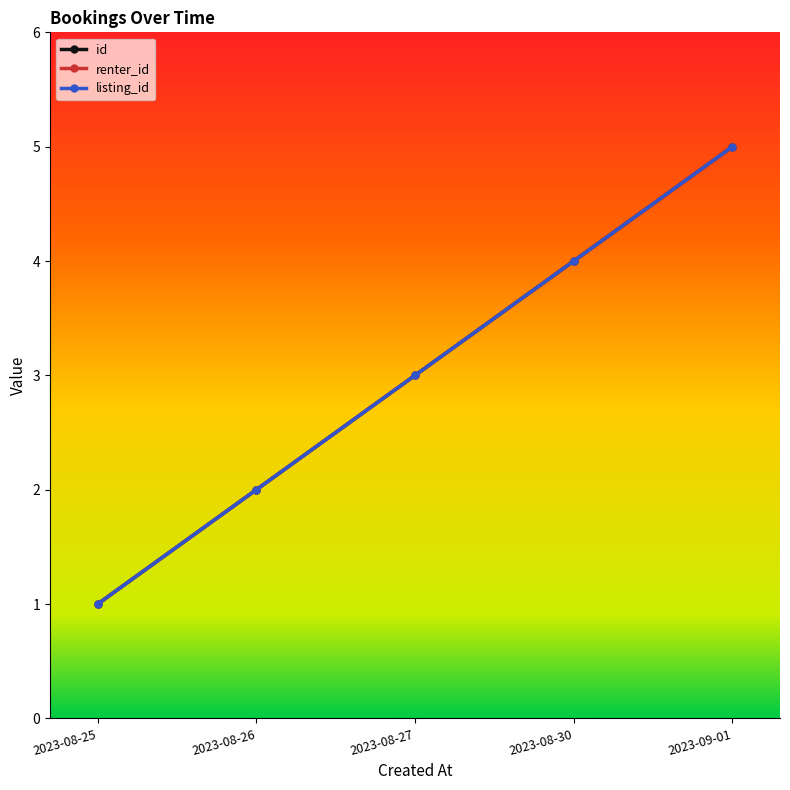

At how many categories does at least one series exceed 2?

3